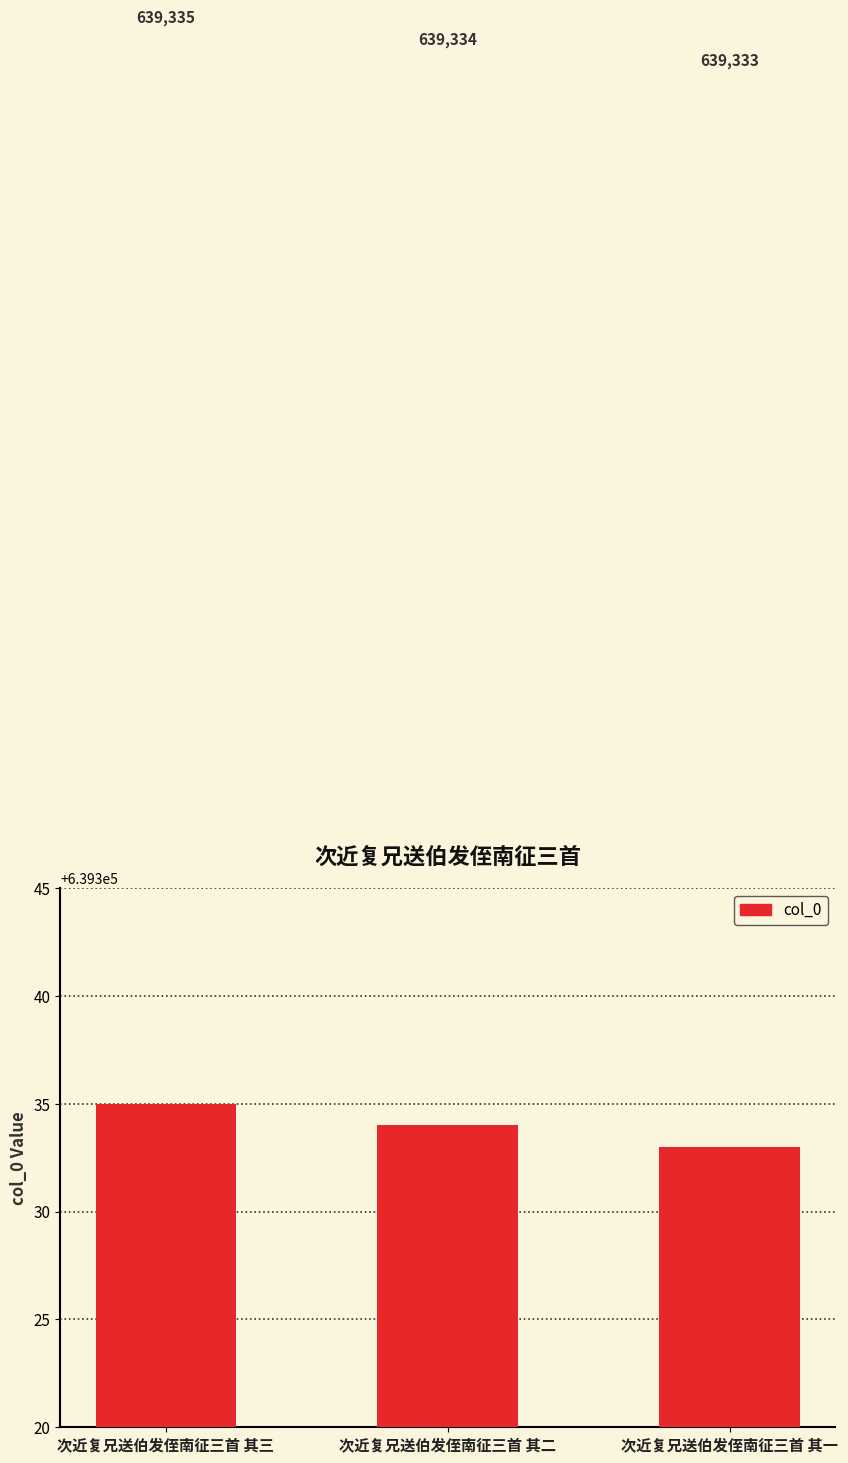

Reading left to right, list all the values displayed in this chart.

次近复兄送伯发侄南征三首 其三=639335	次近复兄送伯发侄南征三首 其二=639334	次近复兄送伯发侄南征三首 其一=639333